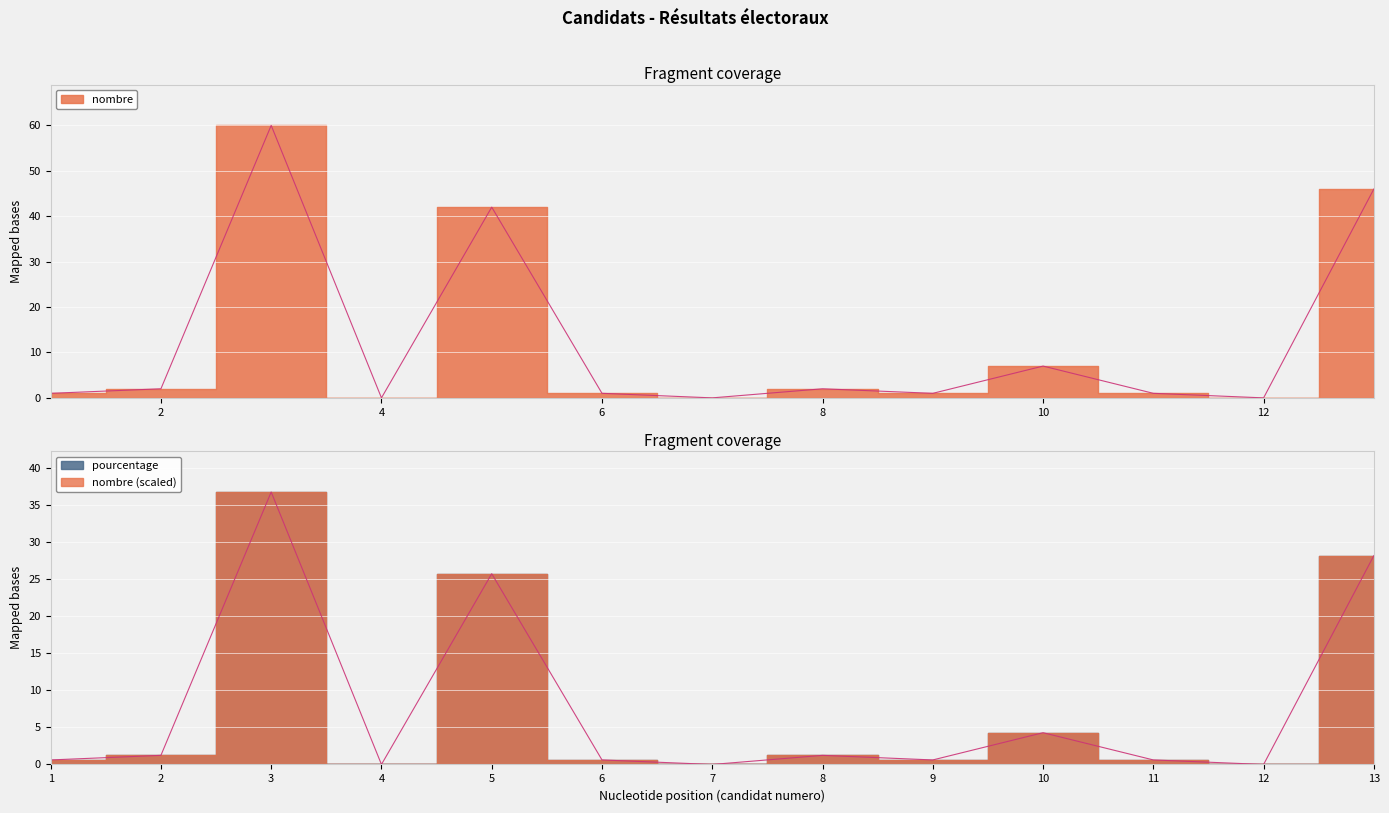

Reading left to right, what are all the values shown in this chart?

nombre: 1=1.0	2=2.0	3=60.0	4=0.0	5=42.0	6=1.0	7=0.0	8=2.0	9=1.0	10=7.0	11=1.0	12=0.0	13=46.0
pourcentage: 1=0.6	2=1.2	3=36.8	4=0.0	5=25.8	6=0.6	7=0.0	8=1.2	9=0.6	10=4.3	11=0.6	12=0.0	13=28.2